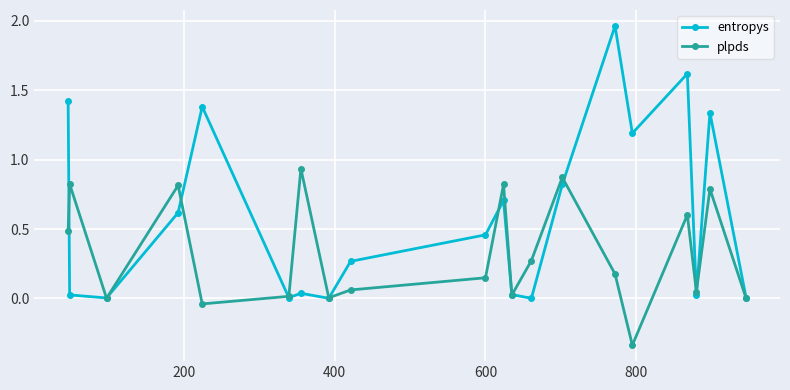

List the series in order of their peak value, highest first.

entropys, plpds